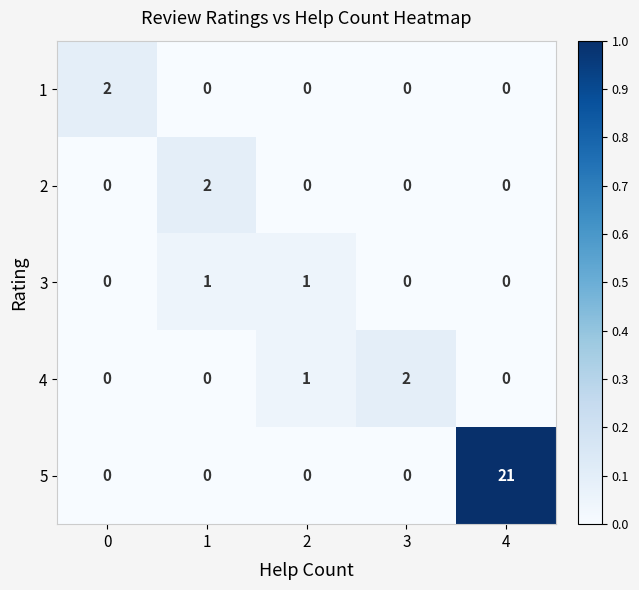

Which series has the widest spread of values?

5